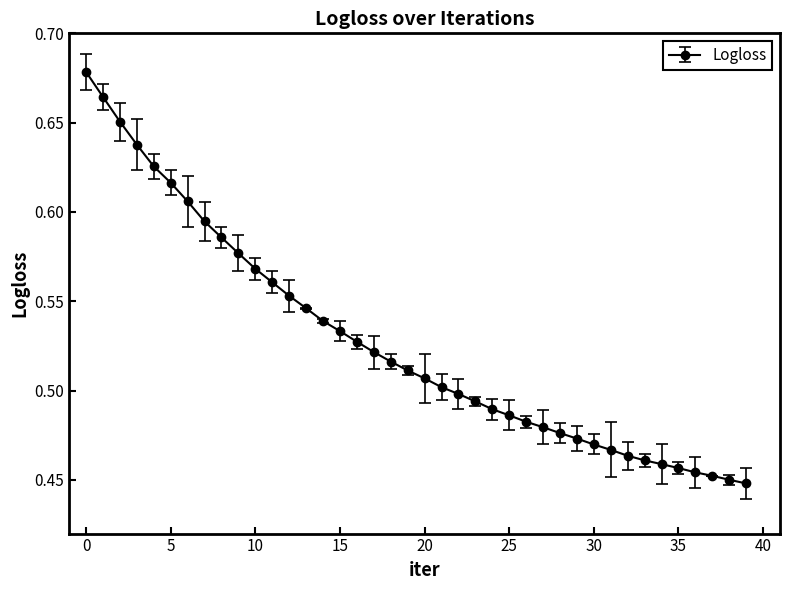

How many values are between 0 and 1?

40